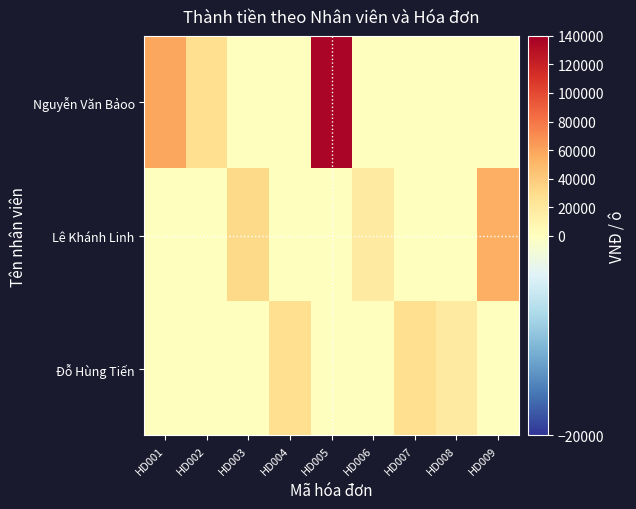

Reading right to left, what are all the values shown in this chart?

Nguyễn Văn Bảoo: HD009=0	HD008=0	HD007=0	HD006=0	HD005=136000	HD004=0	HD003=0	HD002=28000	HD001=58000
Lê Khánh Linh: HD009=54000	HD008=0	HD007=0	HD006=18000	HD005=0	HD004=0	HD003=31000	HD002=0	HD001=0
Đỗ Hùng Tiến: HD009=0	HD008=18000	HD007=28000	HD006=0	HD005=0	HD004=28000	HD003=0	HD002=0	HD001=0